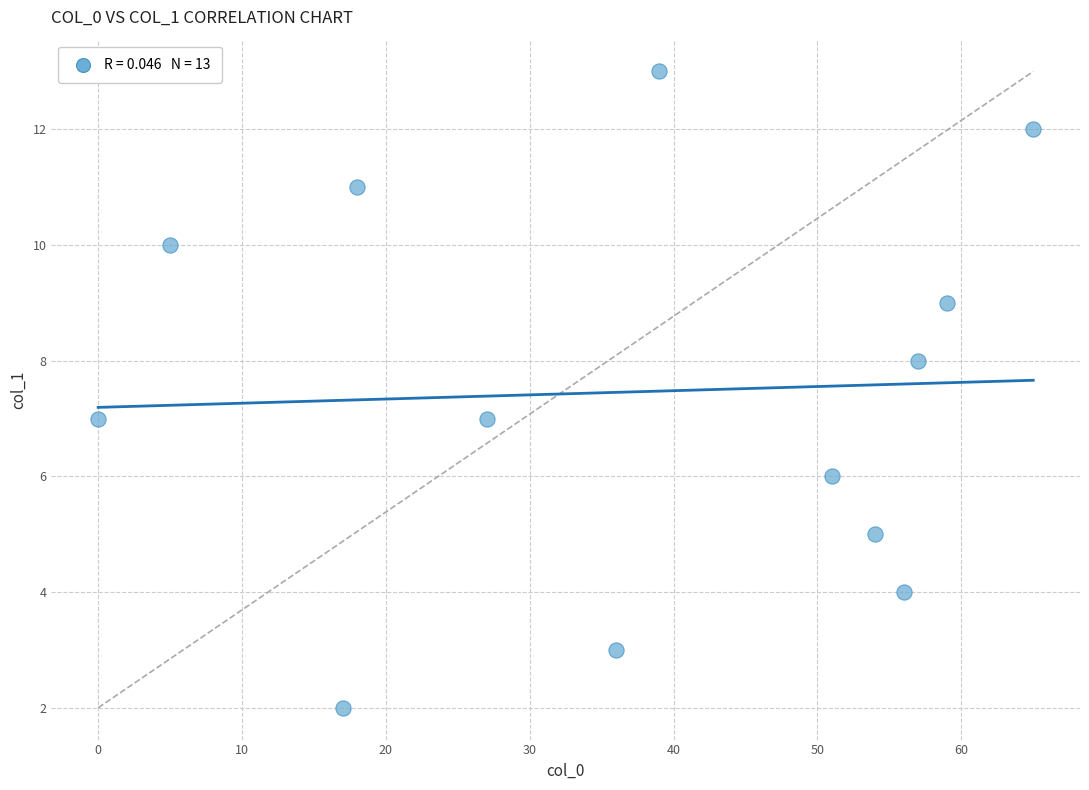

What is the range of Y values (max minus min)?

11